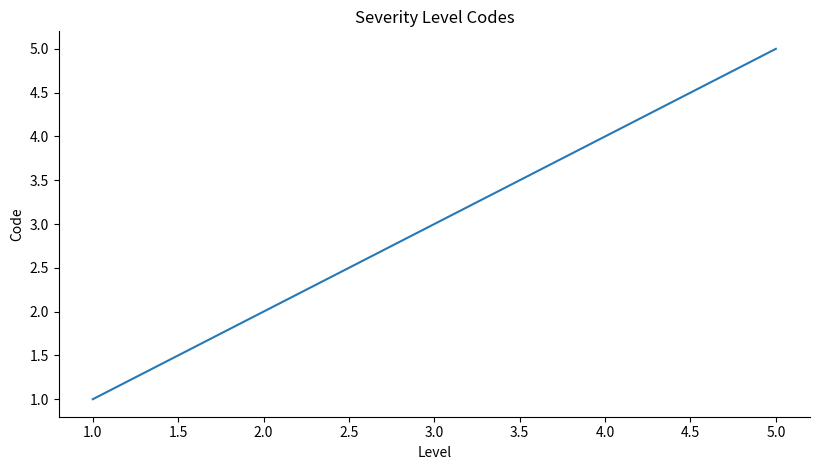

Which category has the highest value across all series?

5.0